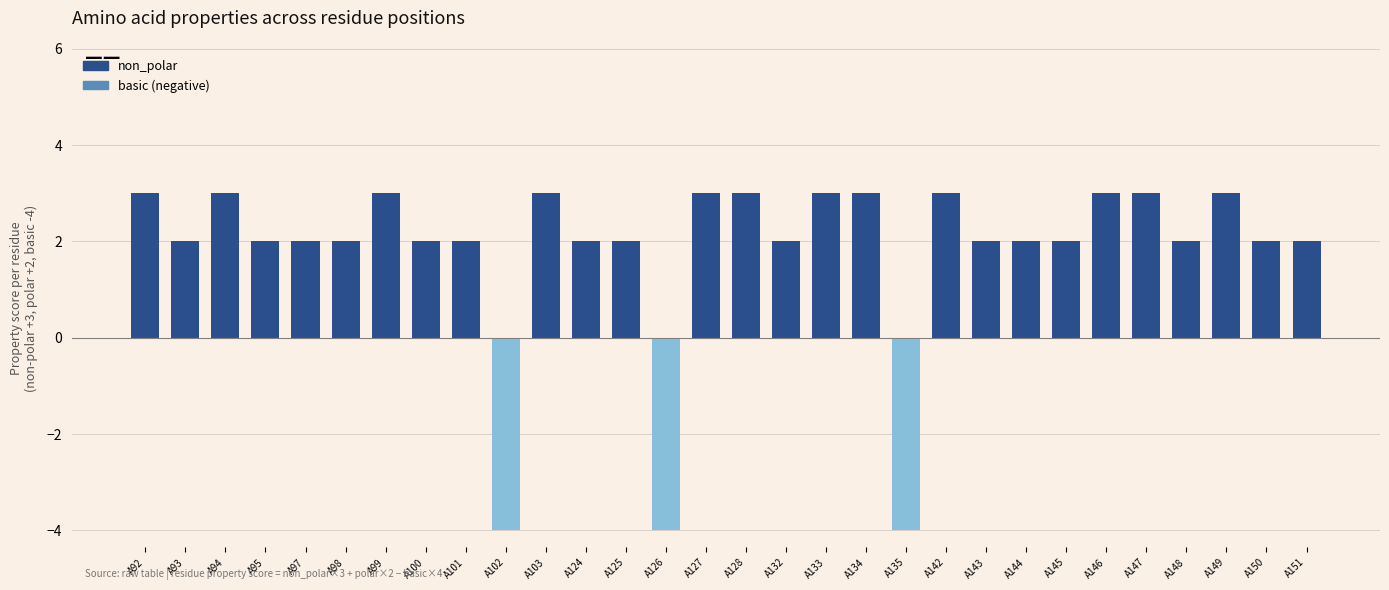

Reading right to left, list all the values displayed in this chart.

2	2	3	2	3	3	2	2	2	3	-4	3	3	2	3	3	-4	2	2	3	-4	2	2	3	2	2	2	3	2	3